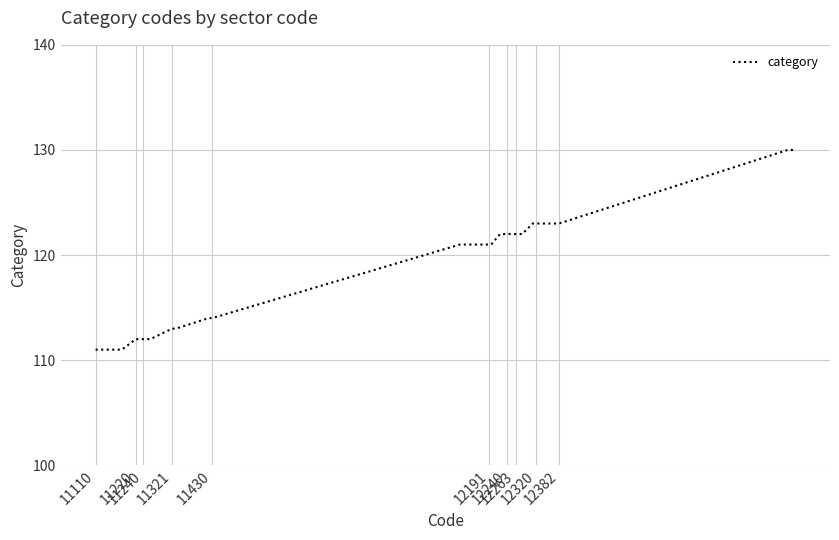

How many lines are shown in the chart?

1